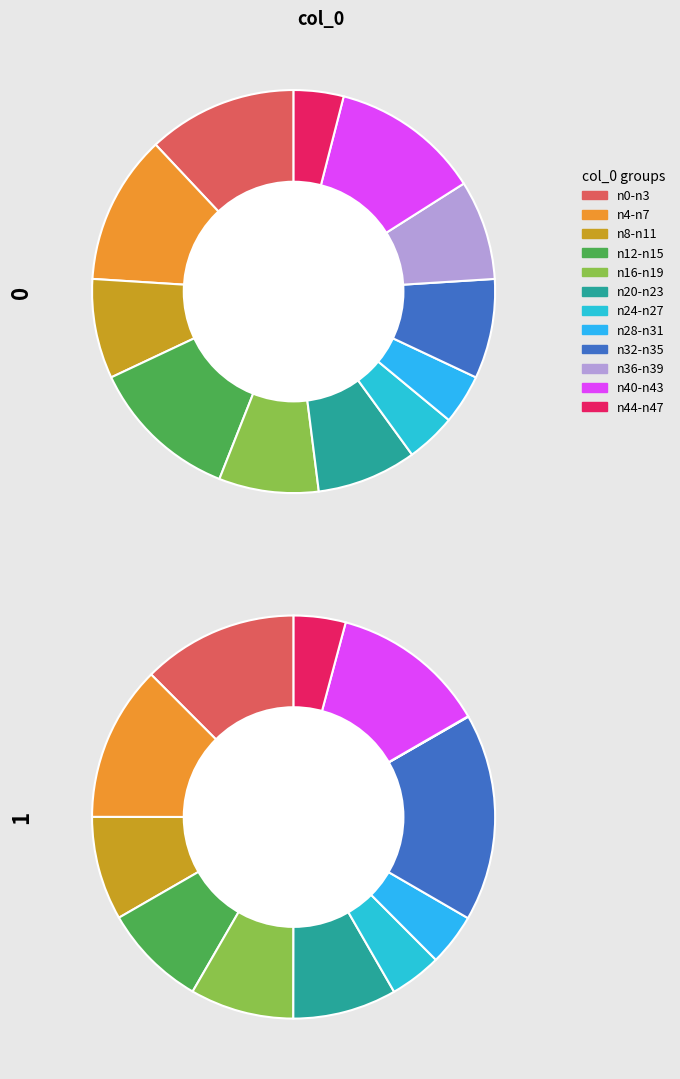

What is the total percentage of n2 and n12?

12.5%